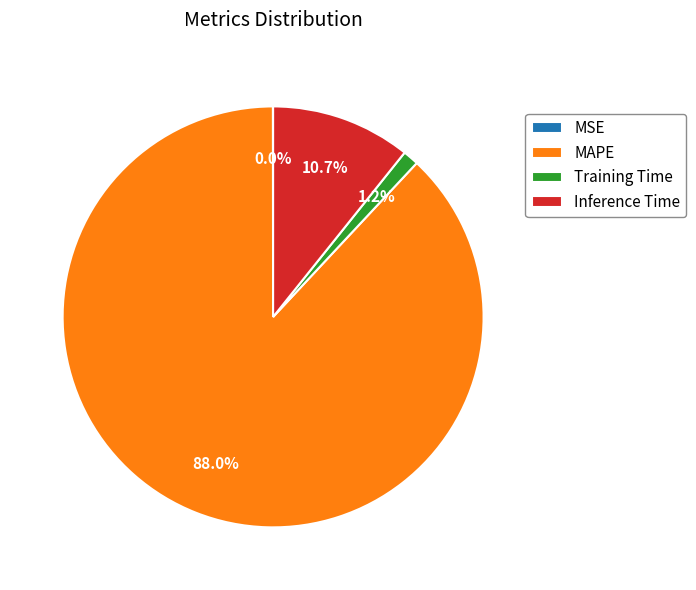

What portion of the pie excludes Training Time?

98.8%